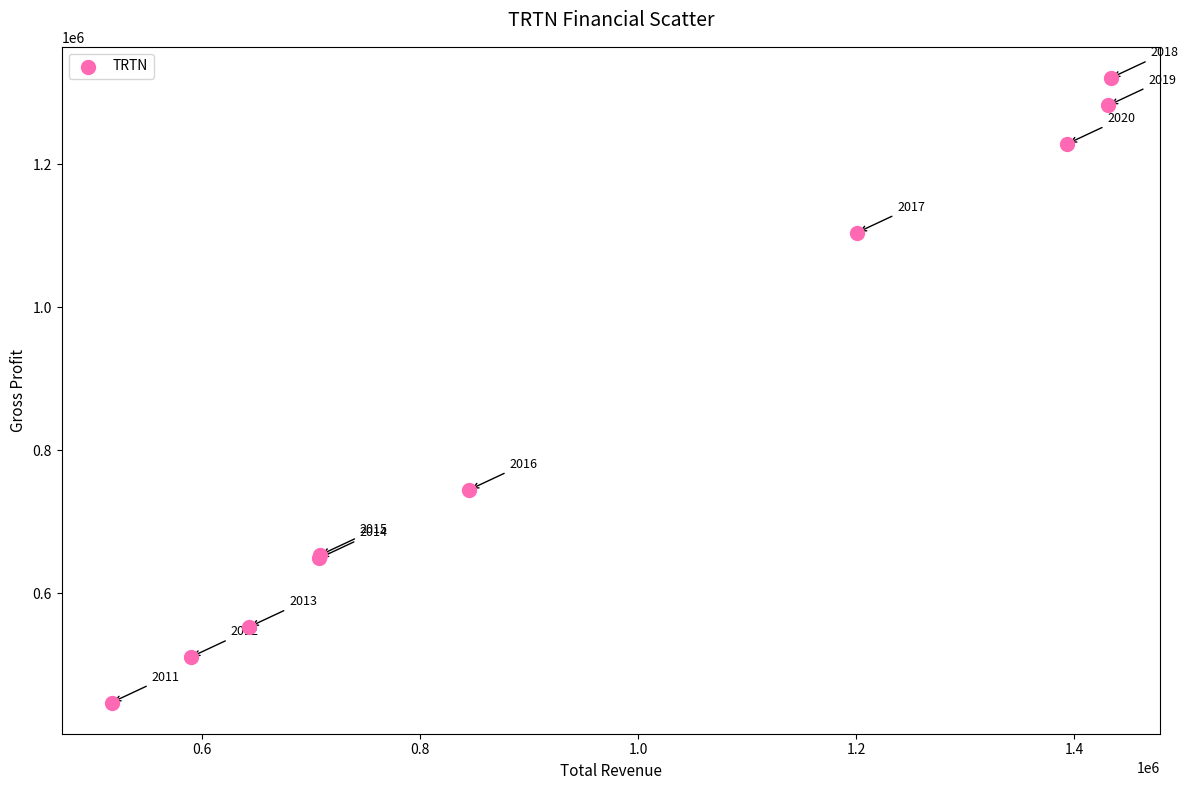

What Y value in the scatter plot is closest to 884050?

745100